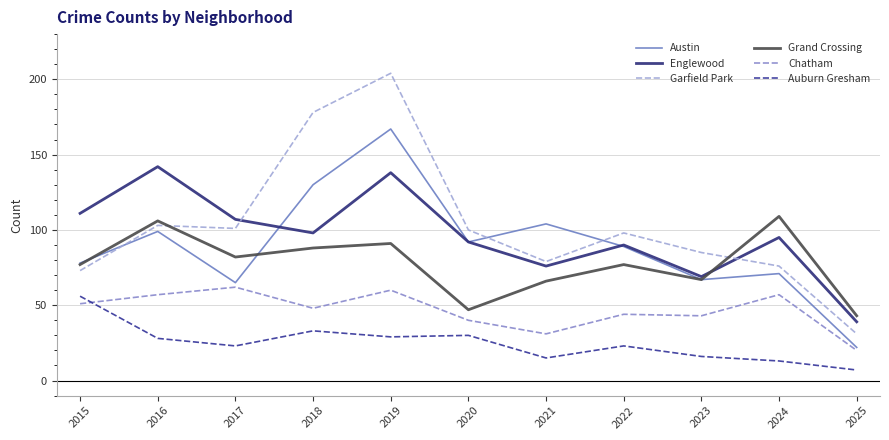

The value of Garfield Park at 2021 is 27. True or false?

False